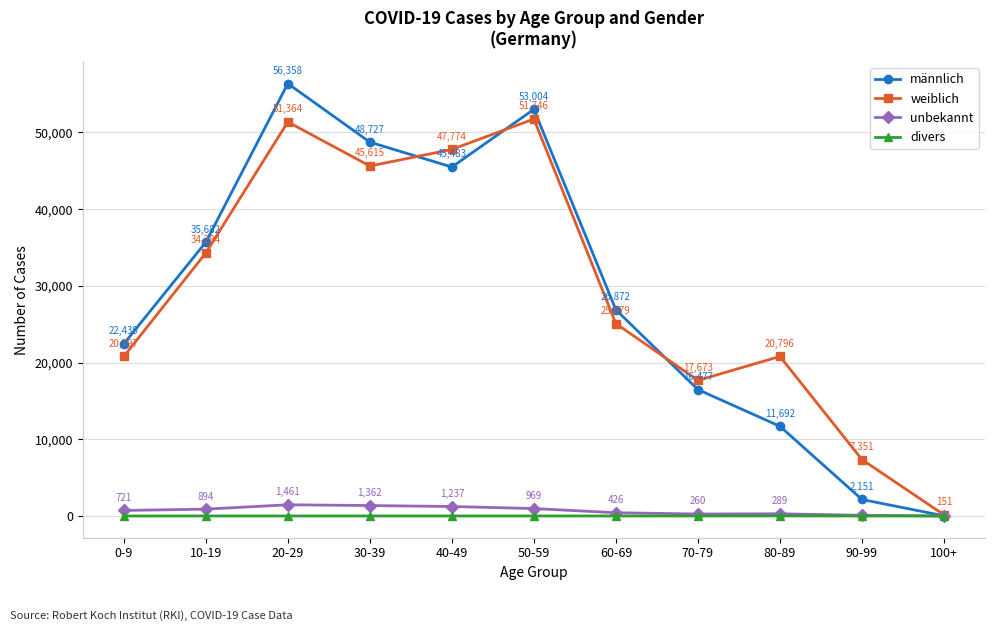

Rank the categories by weiblich value from lowest to highest.

100+, 90-99, 70-79, 80-89, 0-9, 60-69, 10-19, 30-39, 40-49, 20-29, 50-59